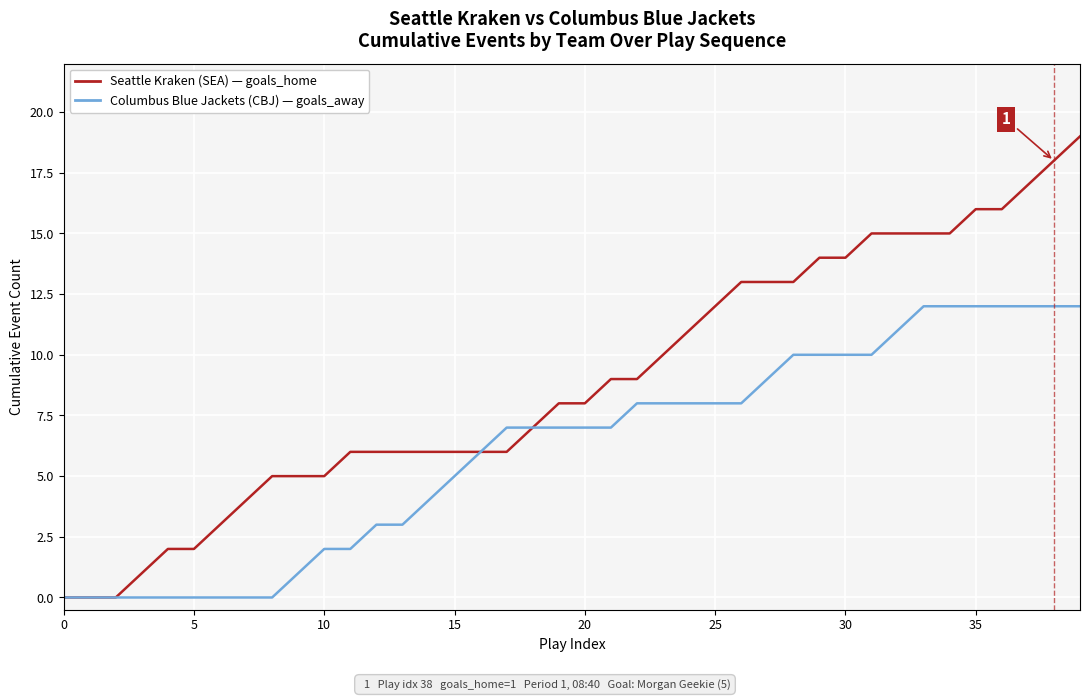

What is the greatest value displayed?

19